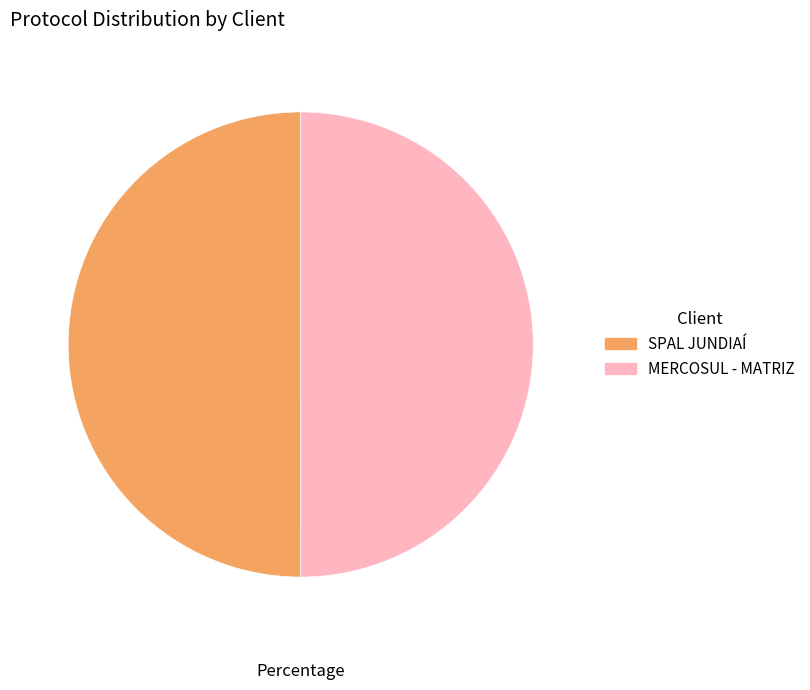

What is the ratio of the value at MERCOSUL - MATRIZ to the value at SPAL JUNDIAÍ?

1.0